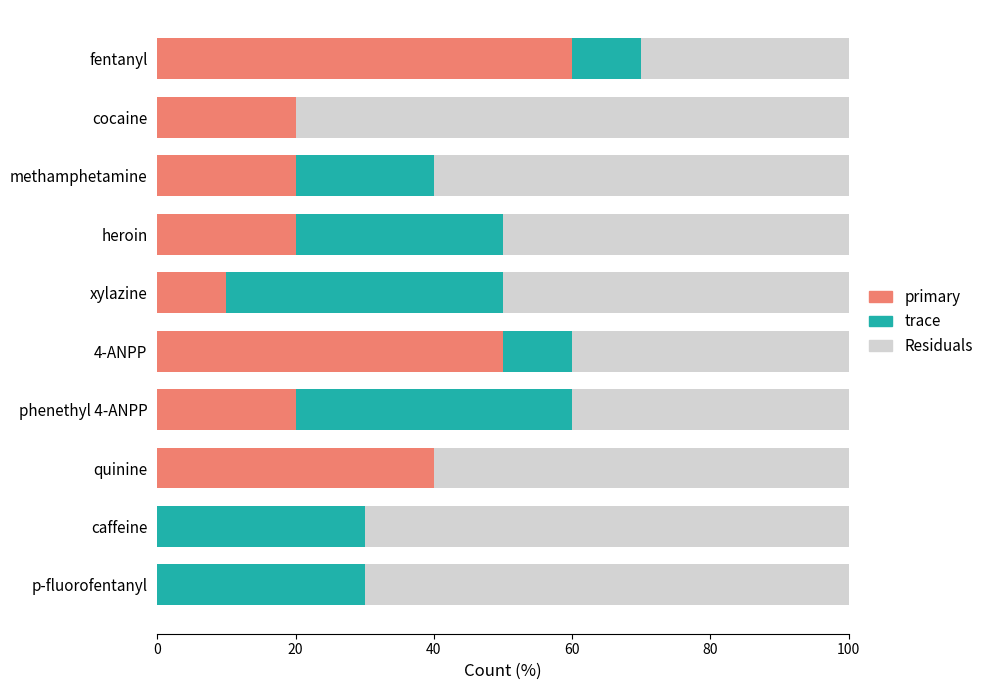

What is the sum of the primary values at cocaine and caffeine?

20